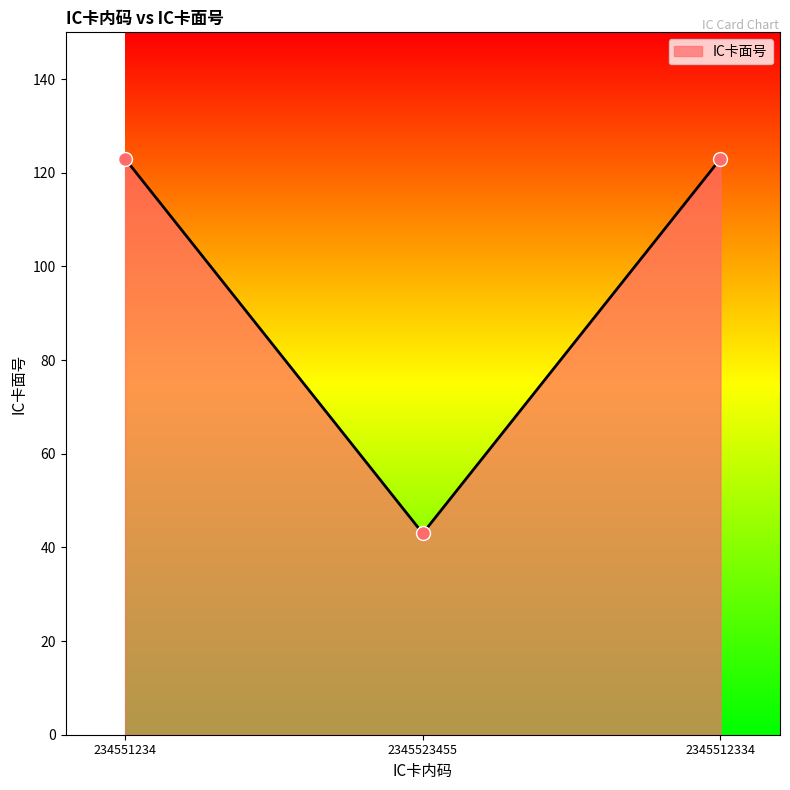

Approximately how many times larger is the value at 234551234 compared to 2345523455?

2.9